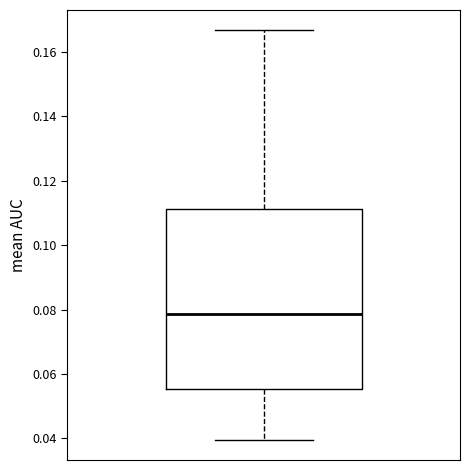

Read this box plot against the y-axis: the position of the median line, the range covered by the box, and the ends of both whiskers. The values are not printed on the chart, so give them approximately, as read against the axis.

median 0.078, box 0.056 to 0.112, whiskers 0.040 to 0.166